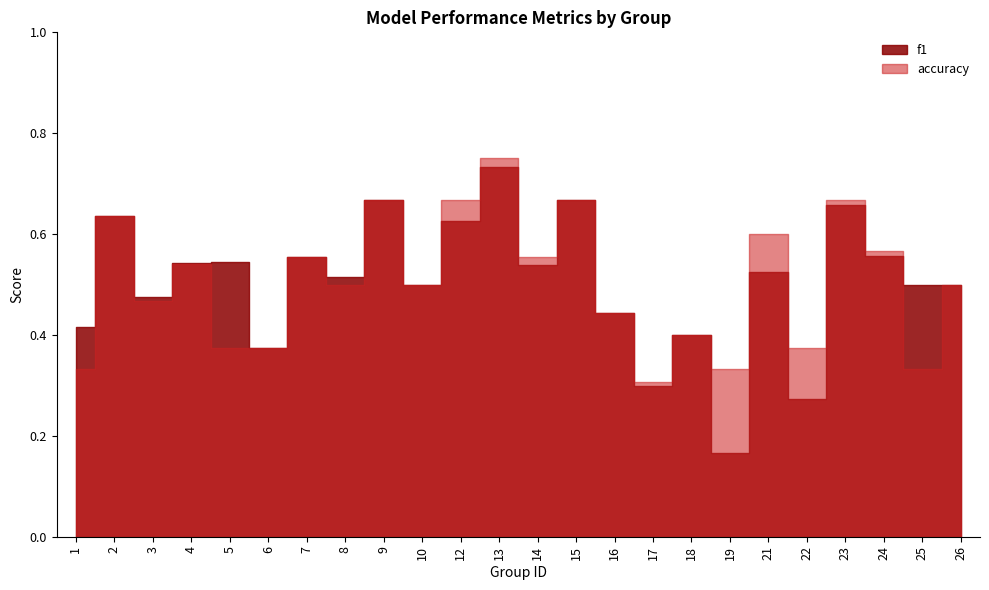

What is the value of the accuracy point at the 23rd from the left?

0.3